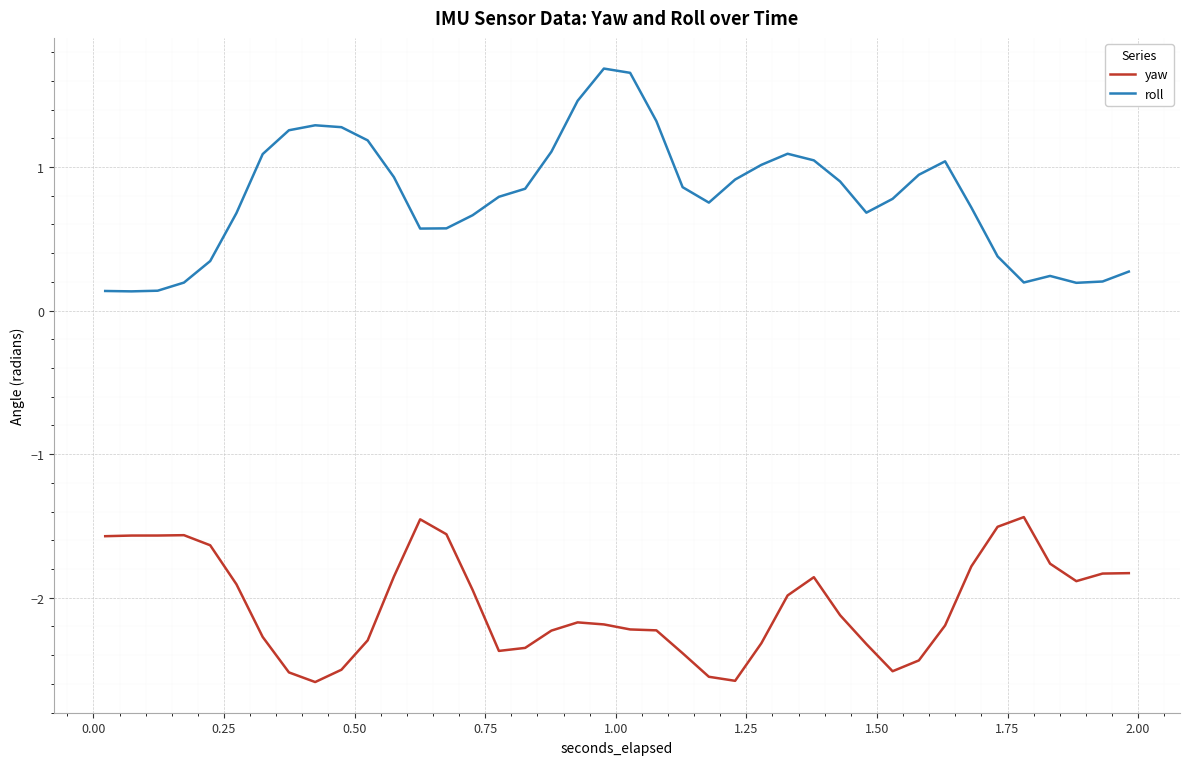

What is the difference between the maximum and minimum values in the roll series?

1.6